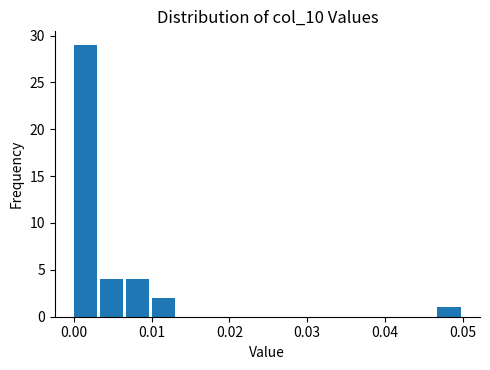

Around what value on the x-axis is the tallest bar? Give the approximate position of its centre, as read against the axis.

0.002